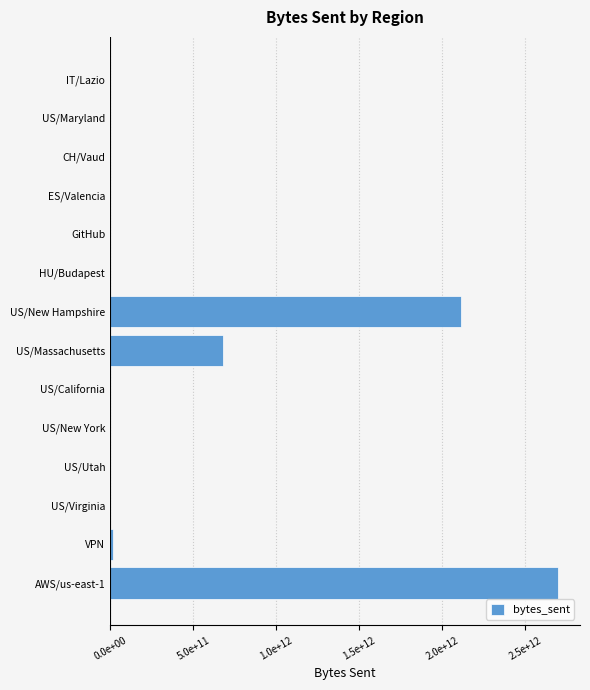

Are the bars grouped side by side (vs. stacked)?

No